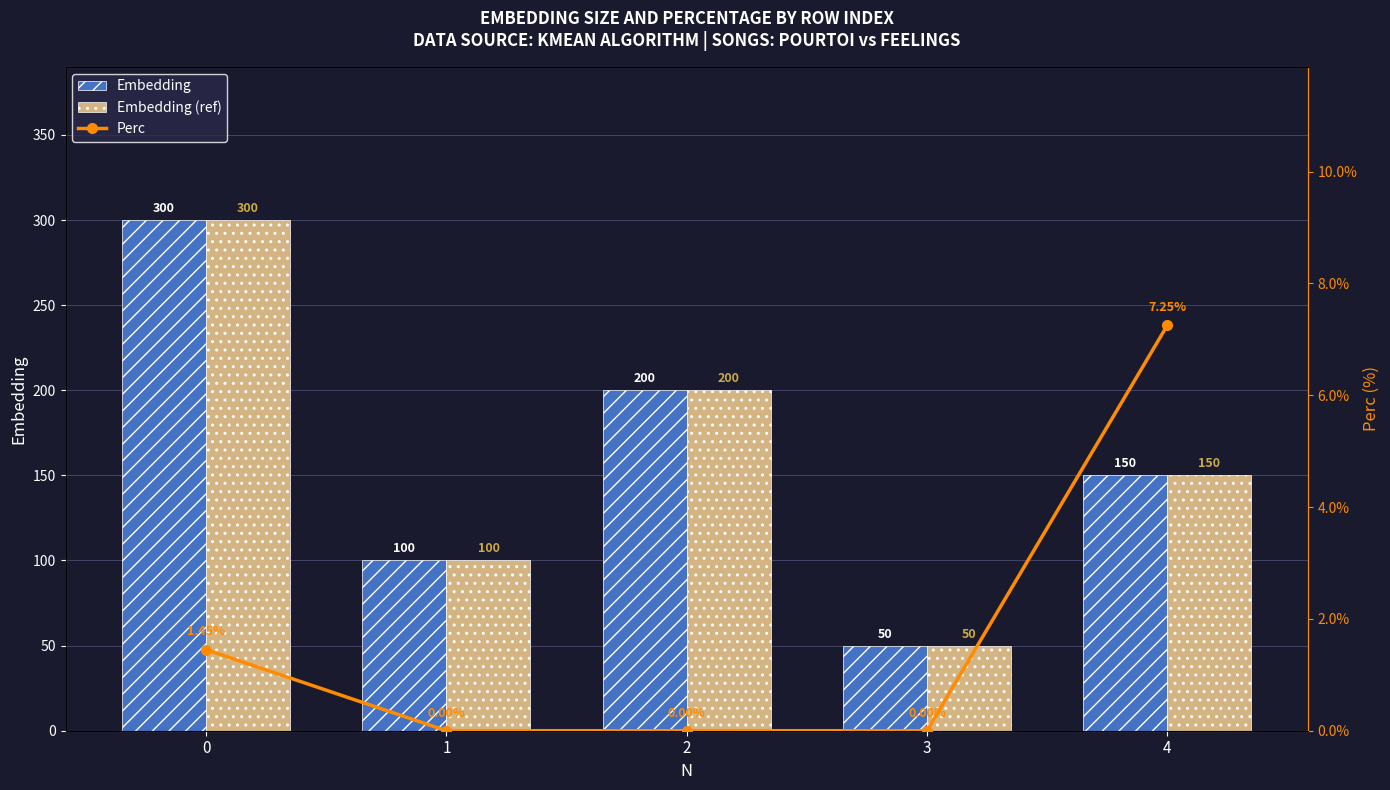

Count the Embedding values in the range 100 to 200.

3